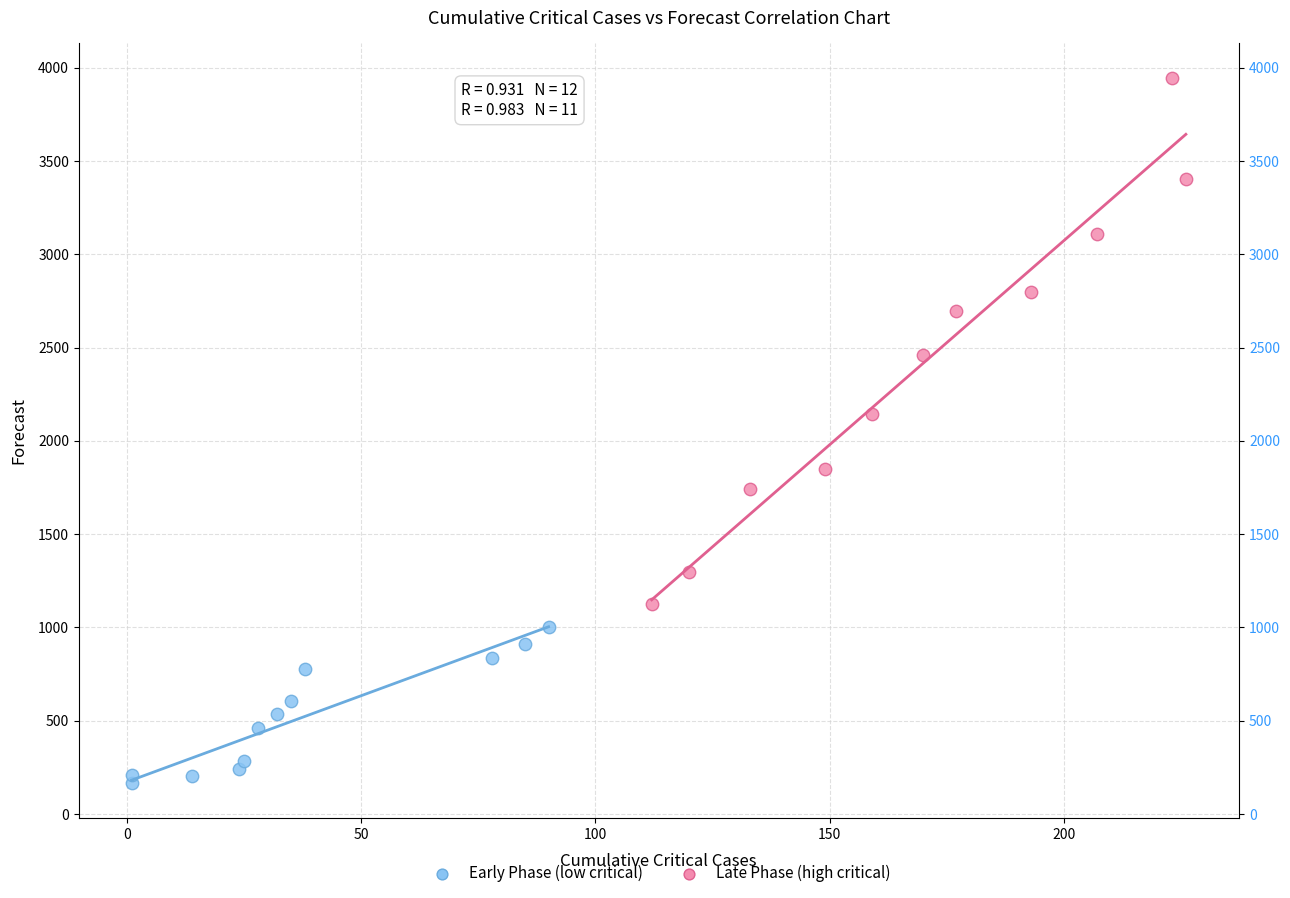

Which series contains the lowest Y value?

Early Phase (low critical)